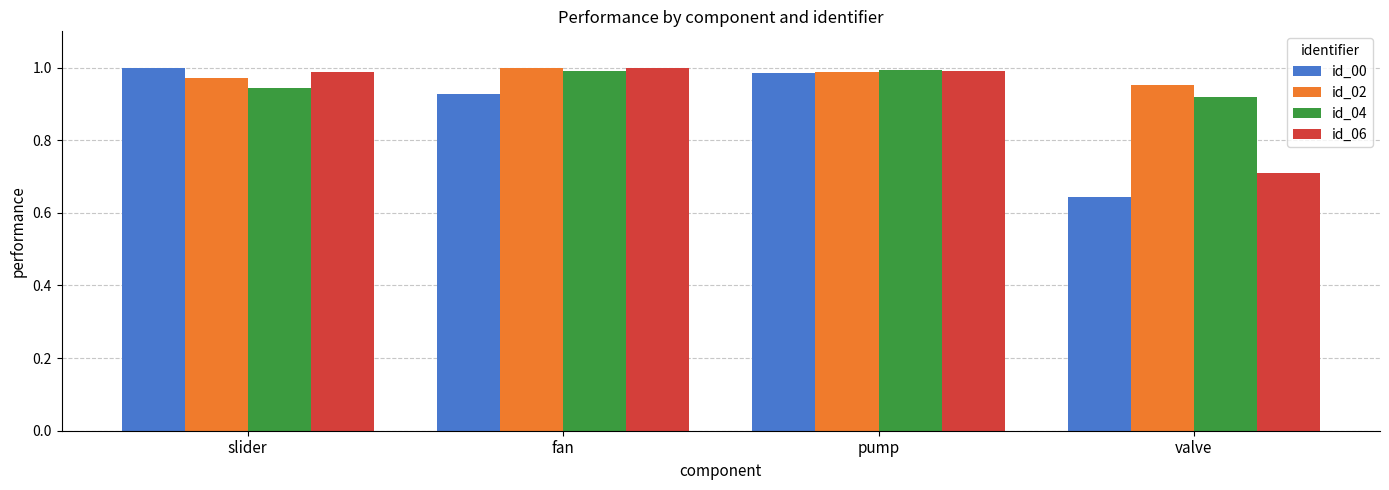

What position from the right is fan?

3